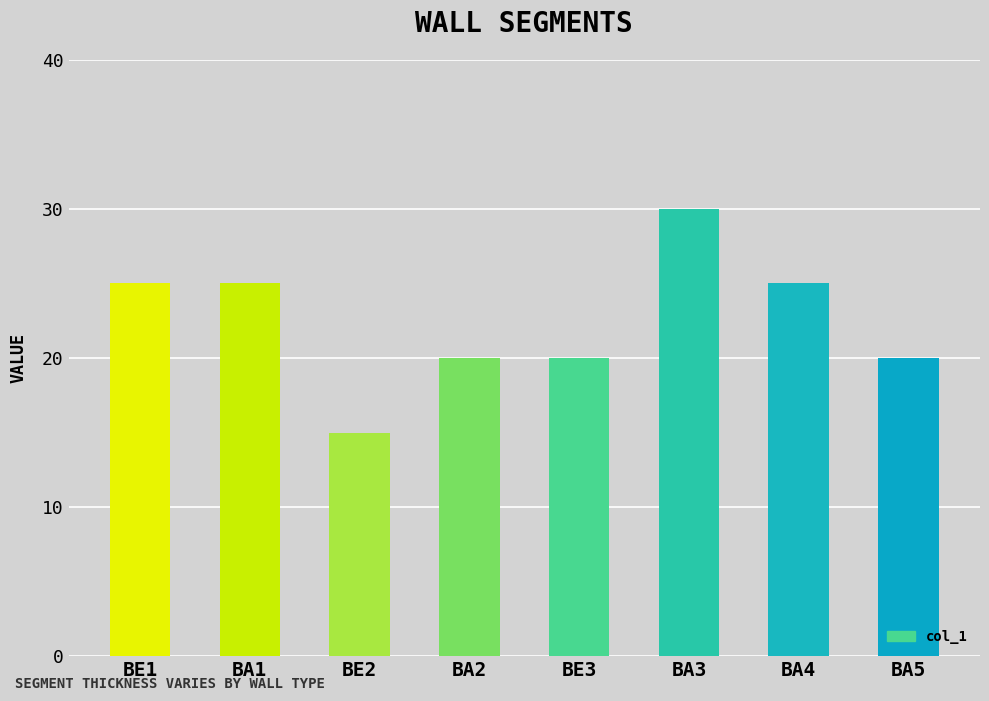

How many bars are there in total?

8